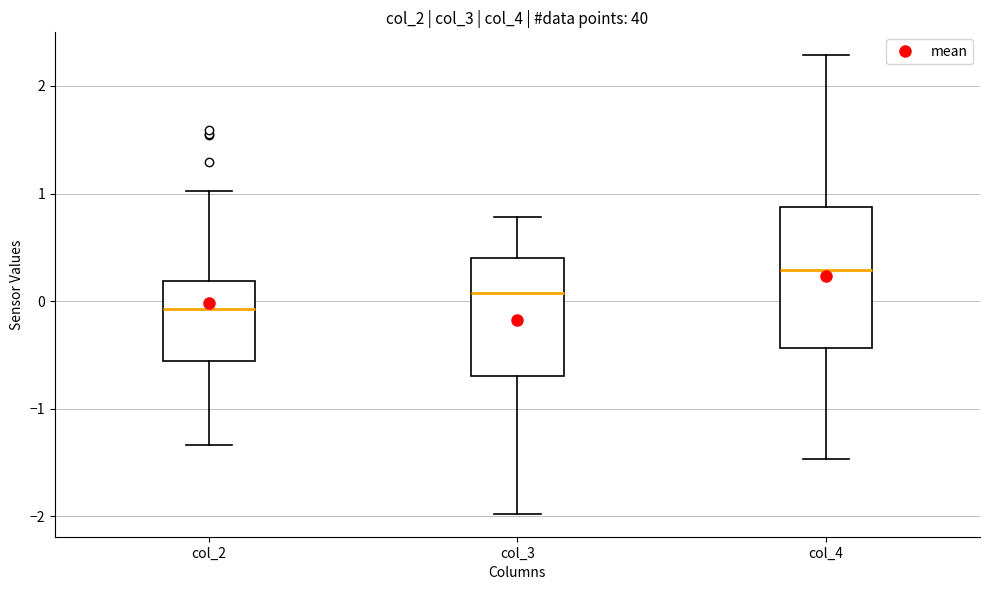

Where does the median line of the box for col_3 sit on the y-axis? The values are not printed on the chart, so give them approximately, as read against the axis.

0.1